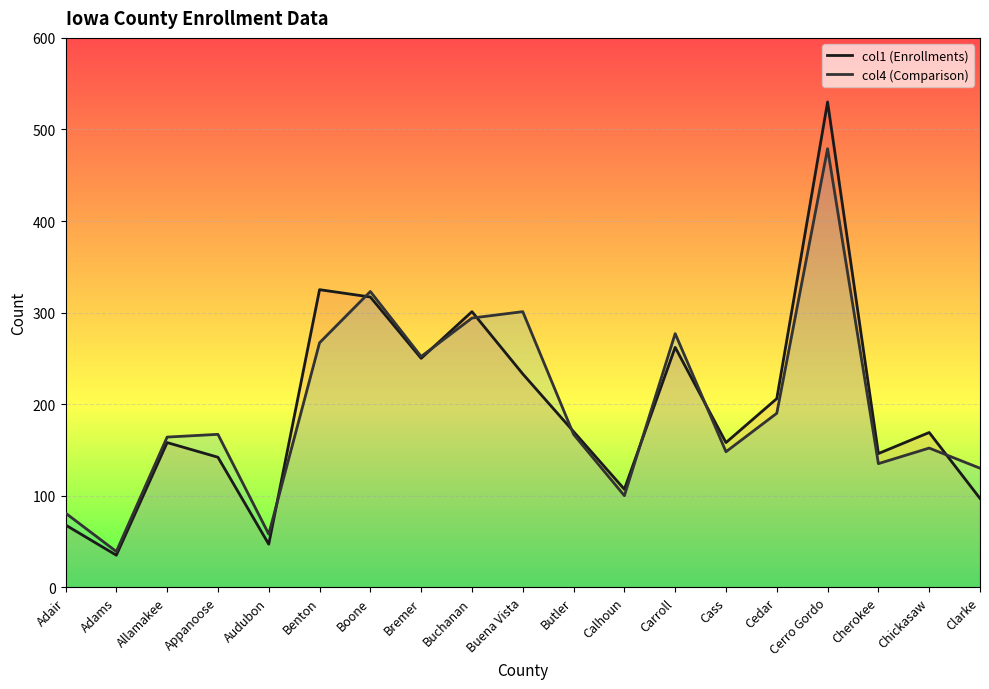

Which category has the highest value across all series?

Cerro Gordo